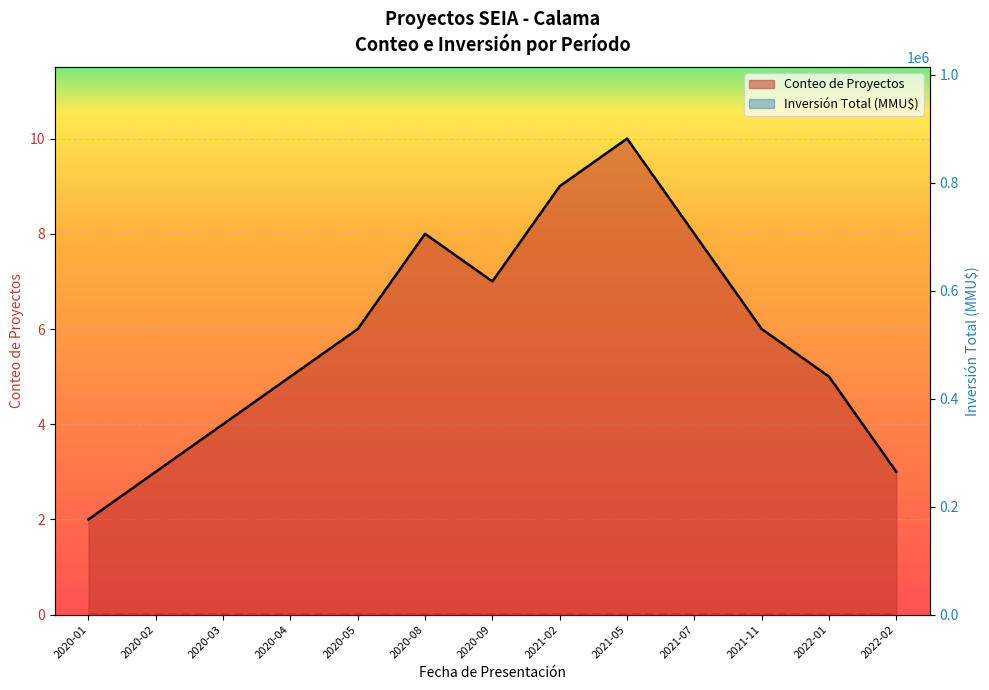

The value of Inversión Total (MMU$) at 2020-04 is 2.5. True or false?

False